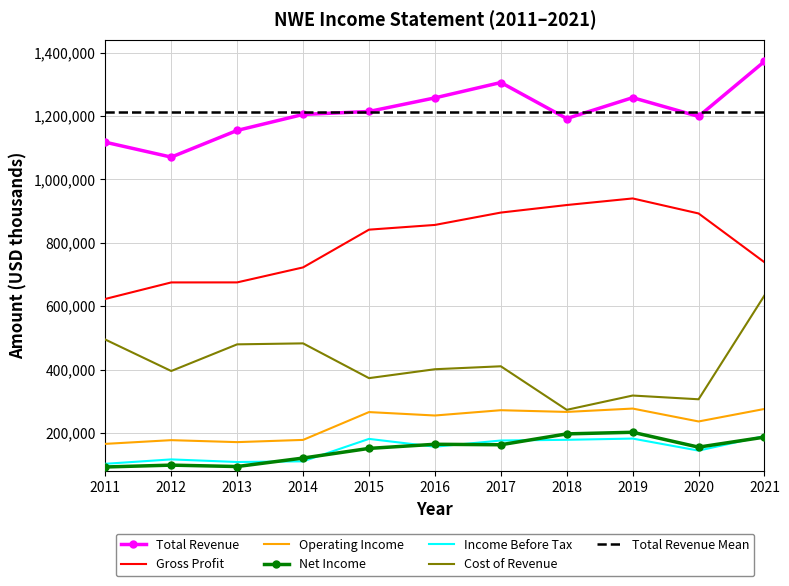

Reading left to right, what are all the values shown in this chart?

Total Revenue: 2011=1117300	2012=1070300	2013=1154500	2014=1204900	2015=1214300	2016=1257200	2017=1305700	2018=1192000	2019=1257900	2020=1198700	2021=1372300
Gross Profit: 2011=622800	2012=674900	2013=675000	2014=722300	2015=841400	2016=856300	2017=895300	2018=919100	2019=939900	2020=892500	2021=738500
Operating Income: 2011=165500	2012=177200	2013=171000	2014=178000	2015=265800	2016=255000	2017=271700	2018=266300	2019=276900	2020=236200	2021=275700
Net Income: 2011=92600	2012=98400	2013=94000	2014=120700	2015=151200	2016=164200	2017=162700	2018=197000	2019=202100	2020=155200	2021=186800
Income Before Tax: 2011=102600	2012=116500	2013=108300	2014=110400	2015=181200	2016=156500	2017=176100	2018=178300	2019=182200	2020=144200	2021=190300
Cost of Revenue: 2011=494600	2012=395400	2013=479500	2014=482600	2015=372900	2016=401000	2017=410300	2018=272900	2019=318000	2020=306200	2021=633900